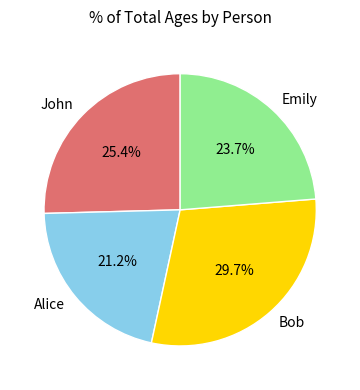

Rank the categories by value from highest to lowest.

Bob, John, Emily, Alice